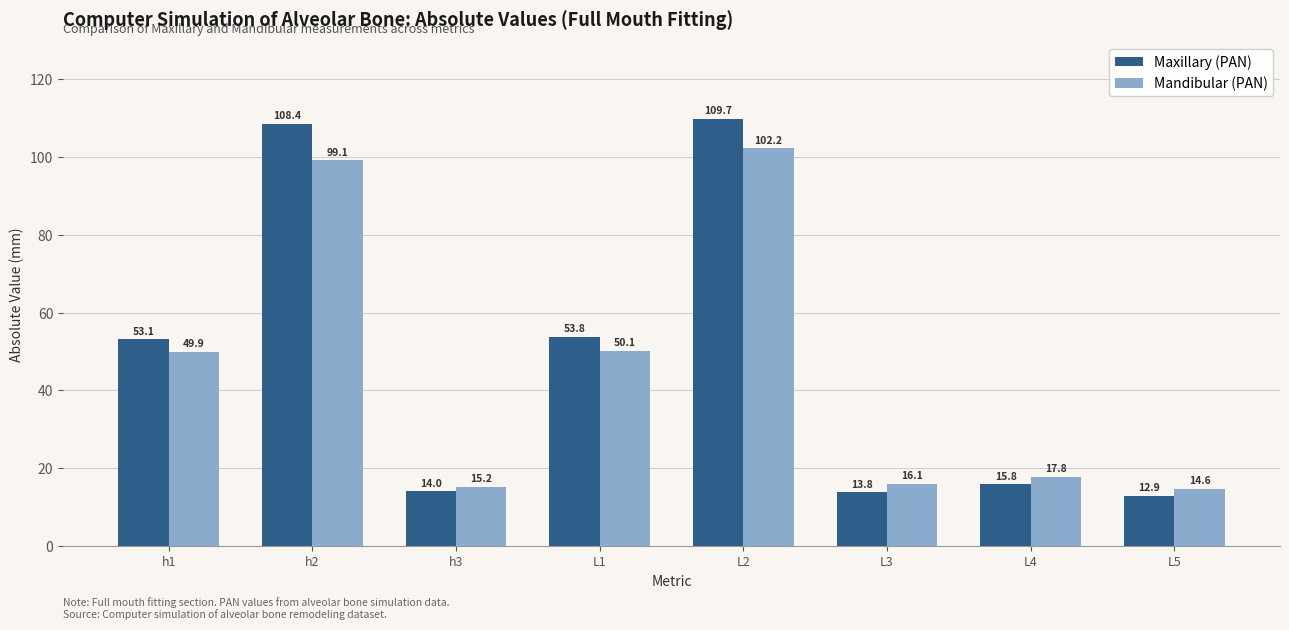

What is the maximum value for Maxillary (PAN)?

109.7